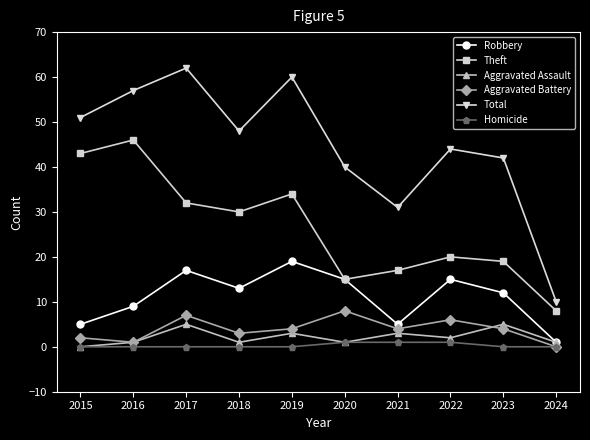

True or false: Aggravated Assault has more than 0 points higher than both neighbors.

True